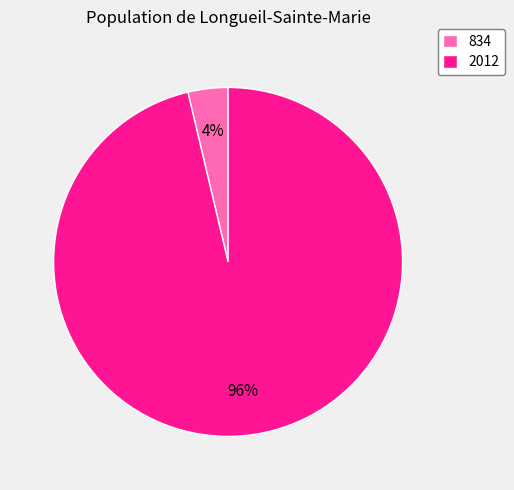

To the nearest percent, what is the combined percentage of 2012 and 834?

100%